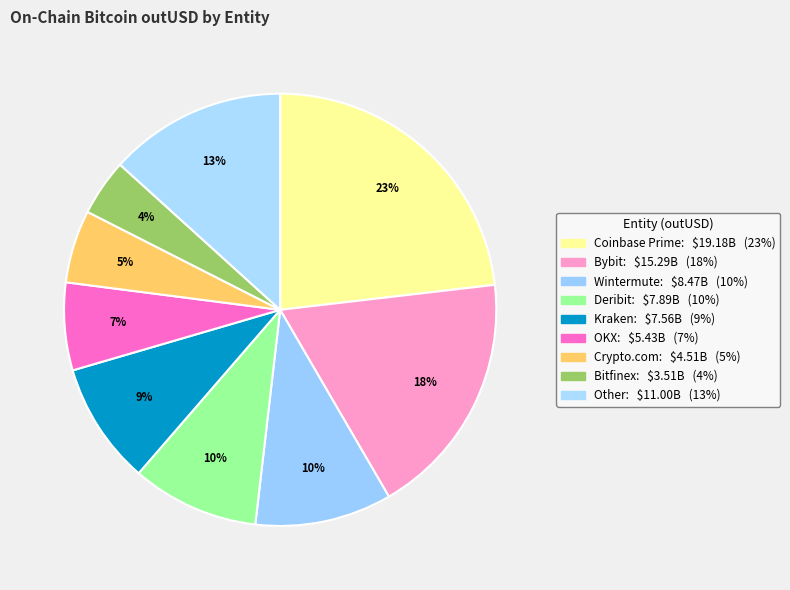

Which slice is the largest?

Coinbase Prime